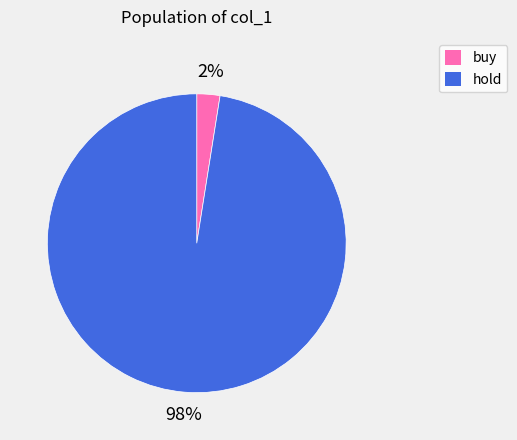

Is there a majority slice in this chart?

Yes